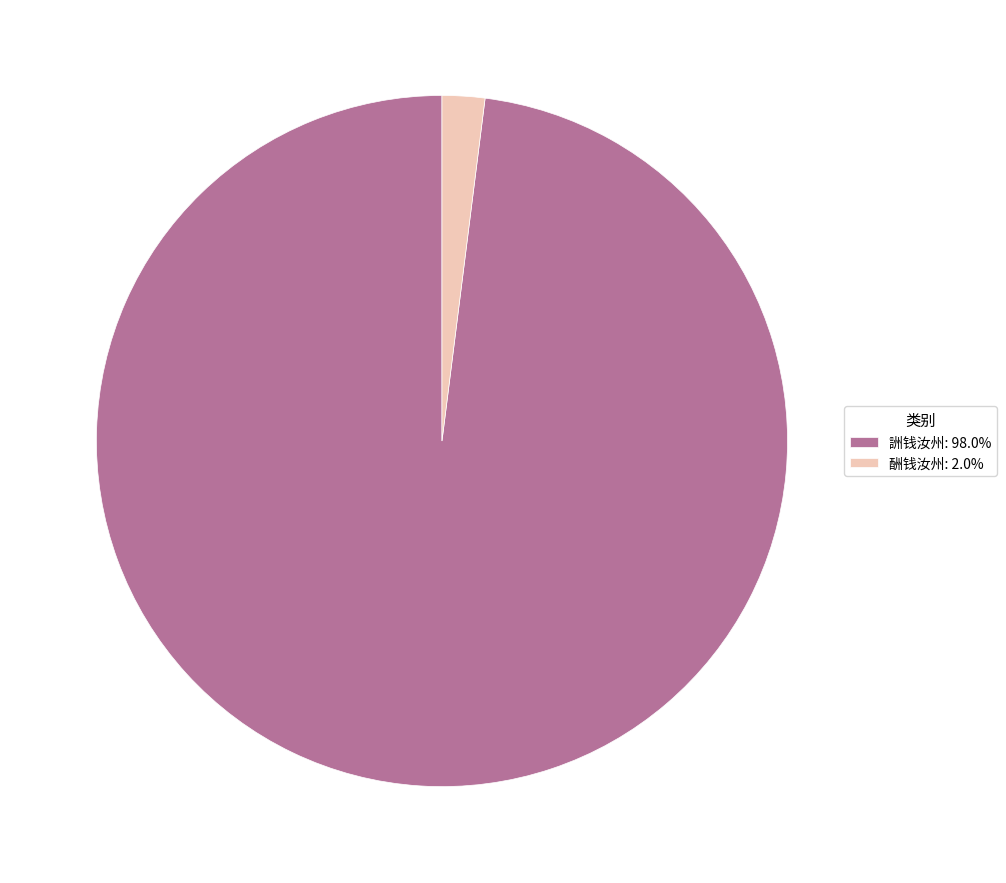

Is the sum of 詶钱汝州: 98.0% and 酬钱汝州: 2.0% greater than half?

Yes